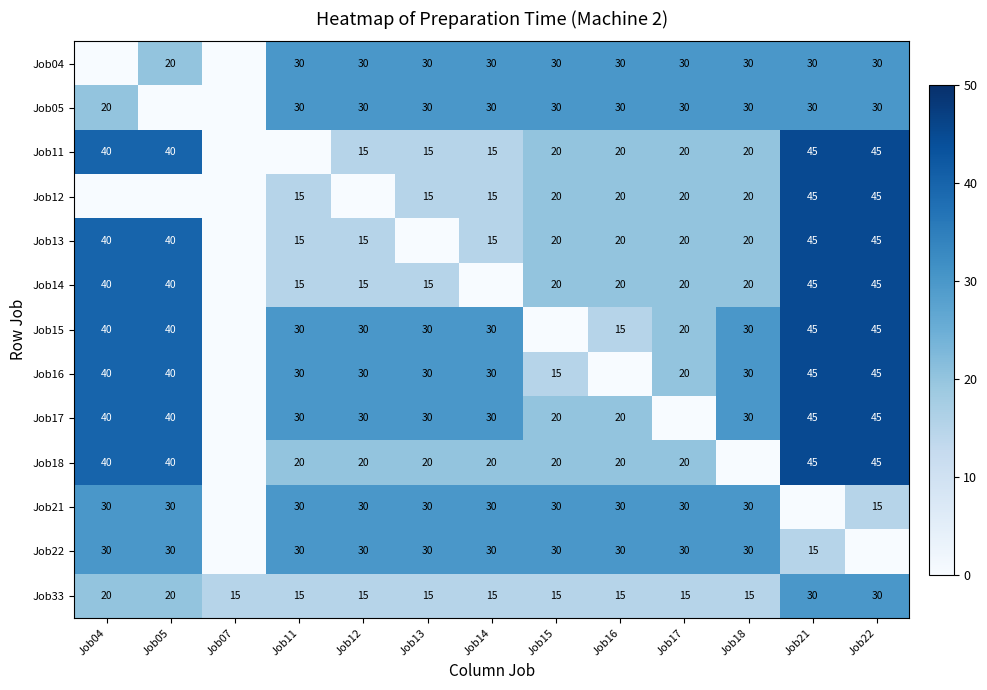

The value of Job11 at Job22 is 45. True or false?

True